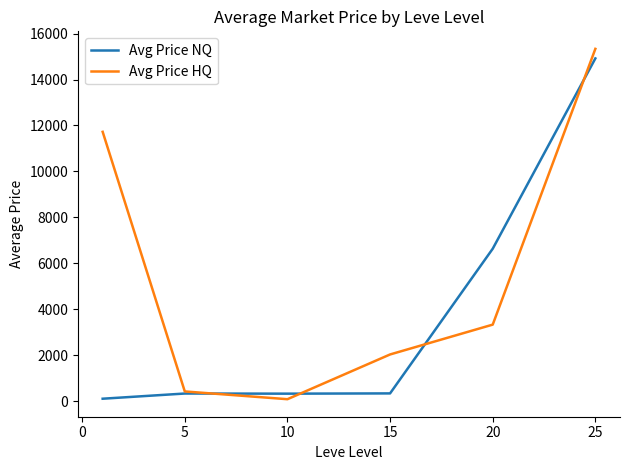

Rank the series by their average value, from lowest to highest.

Avg Price NQ, Avg Price HQ